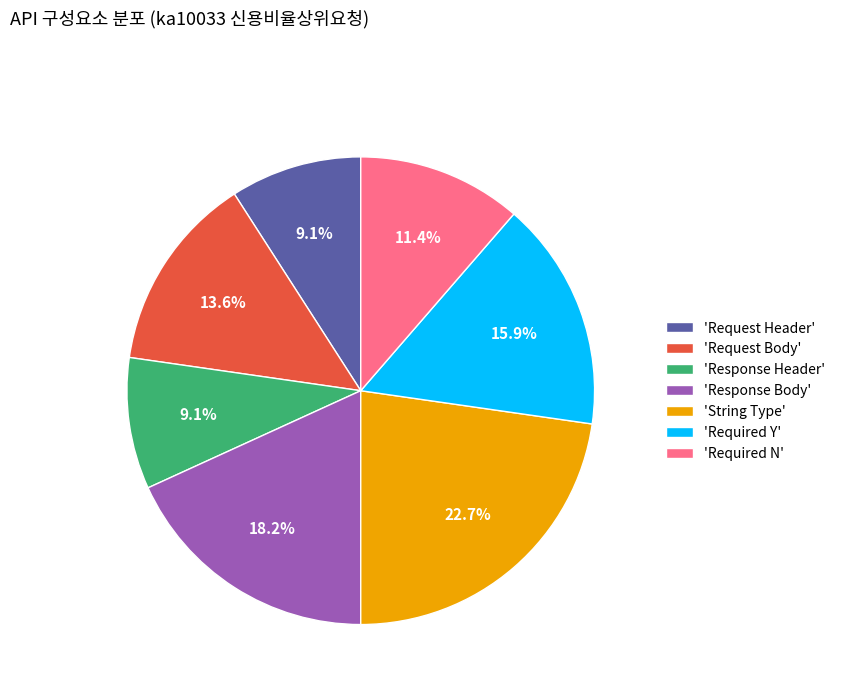

Do 'Required Y' and 'Required N' together represent more than half of the pie?

No